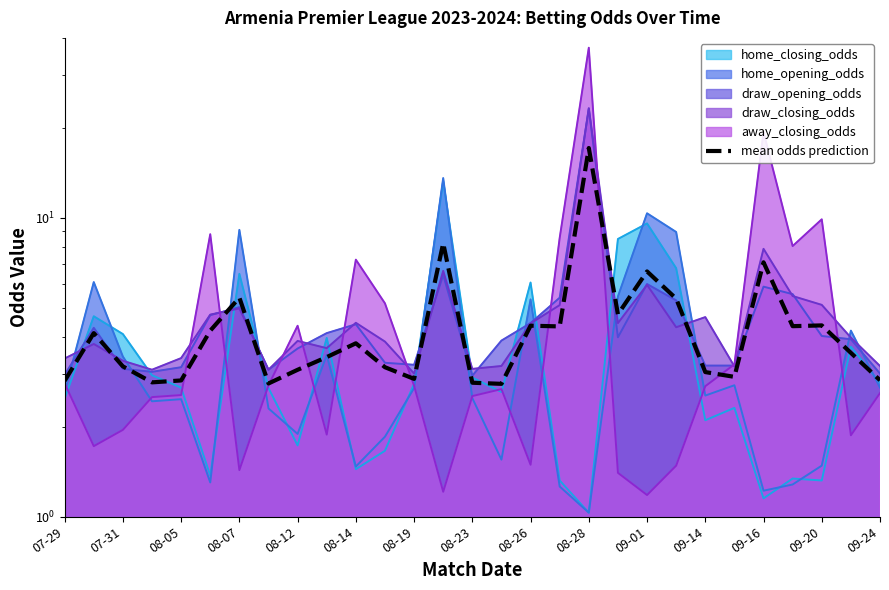

How many categories are shown in the chart?

29